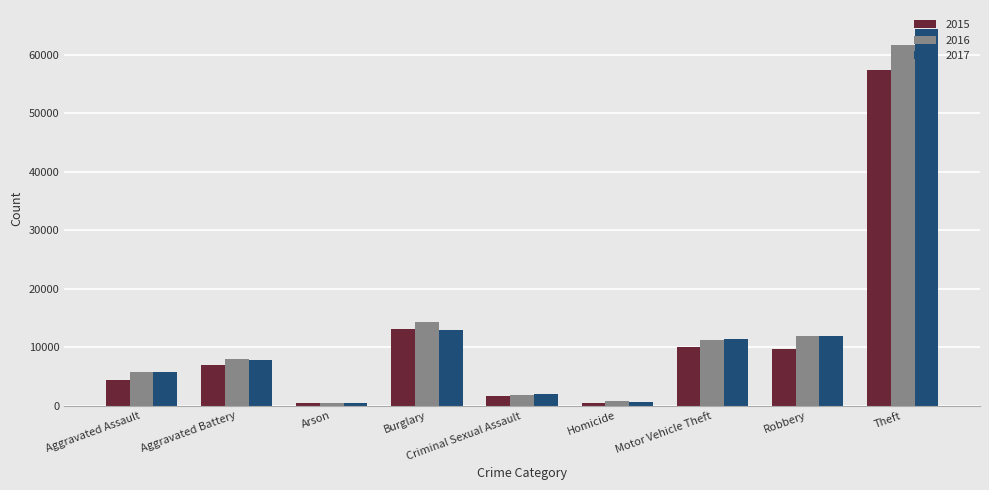

What is the sum of the 2016 values at Aggravated Assault and Robbery?

17673